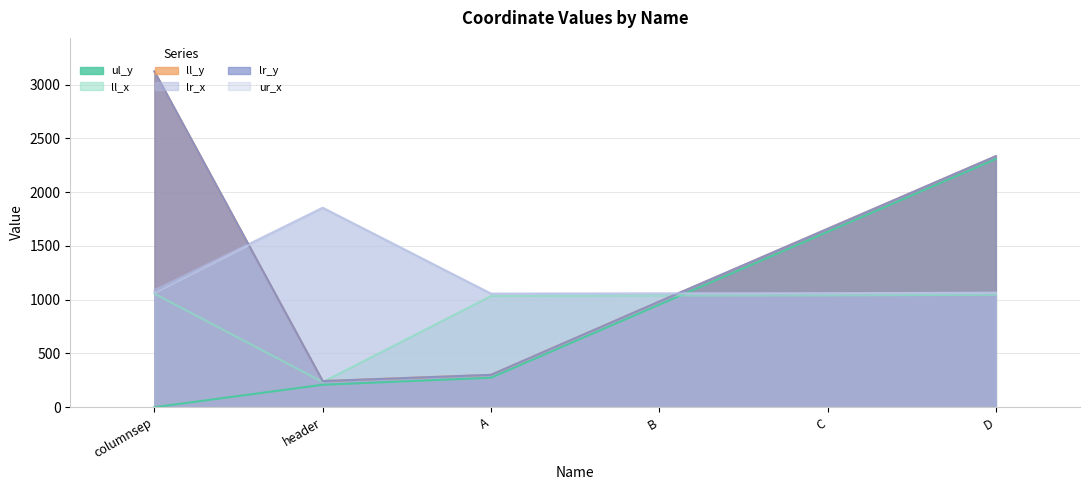

Reading right to left, list all the values displayed in this chart.

ul_y: 2309	1631	954	274	209	0
ll_x: 1046	1040	1039	1034	234	1056
ll_y: 2335	1659	983	301	243	3123
lr_x: 1065	1060	1058	1056	1855	1087
lr_y: 2335	1659	983	301	243	3123
ur_x: 1065	1060	1058	1056	1855	1064